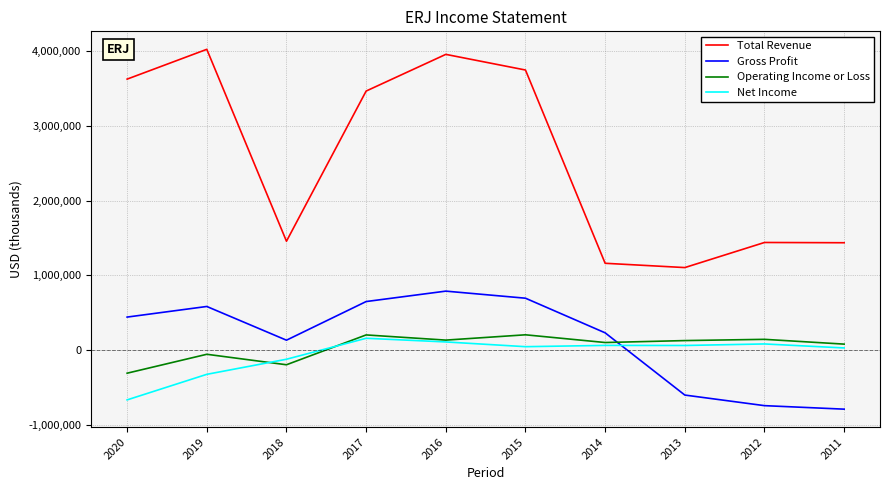

What is the difference between the second highest and second lowest values in the Total Revenue series?

2797700